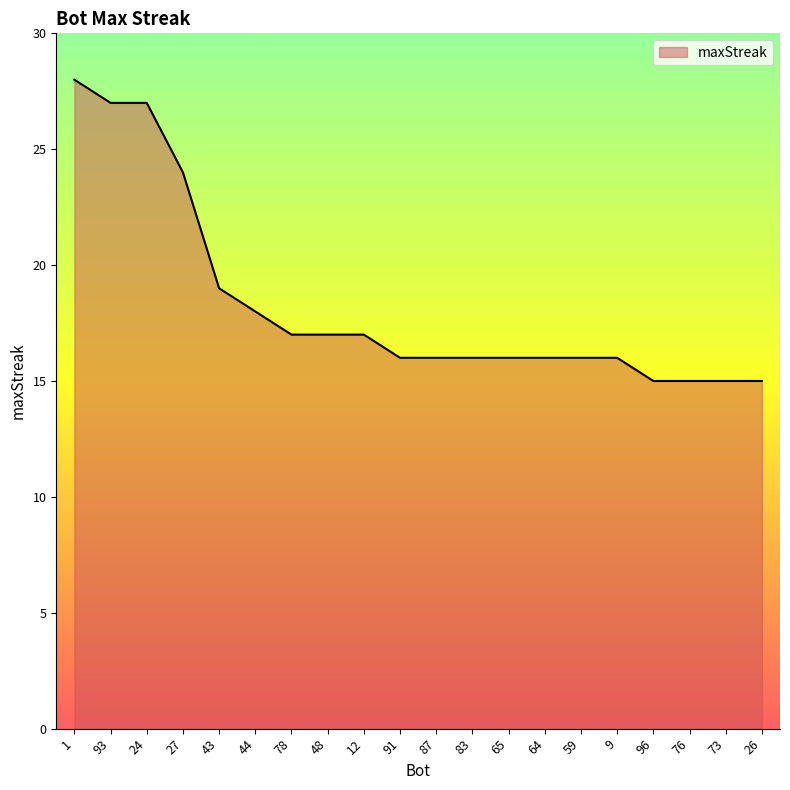

How many lines are shown in the chart?

1